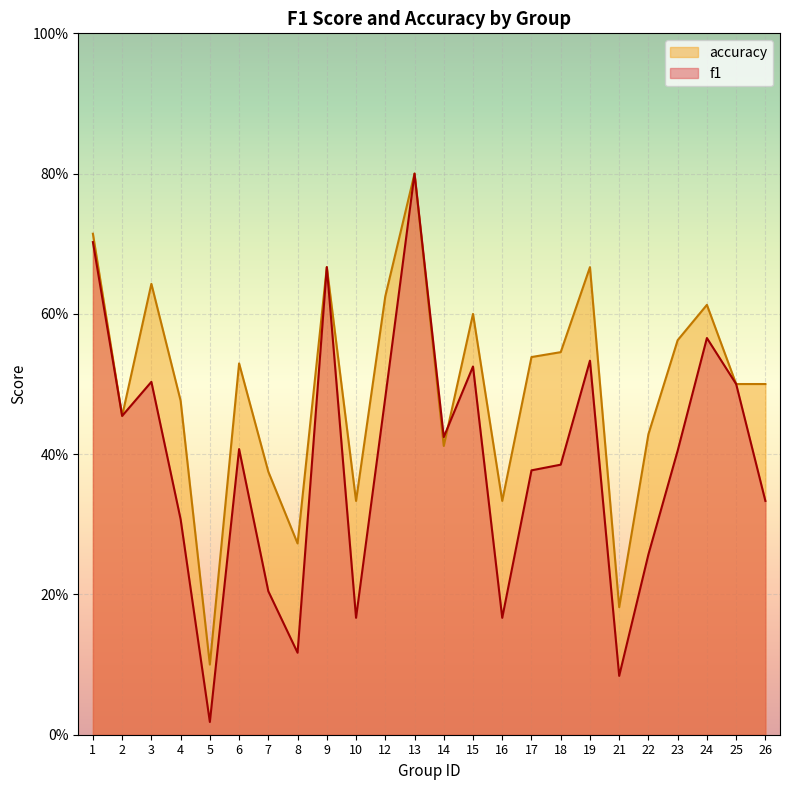

What is the average value of the accuracy series?

0.5